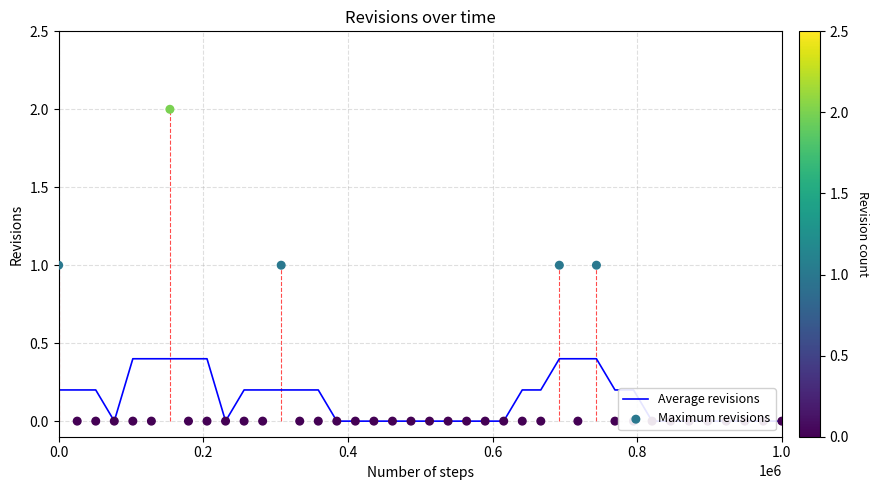

At how many categories does at least one series exceed 0?

20